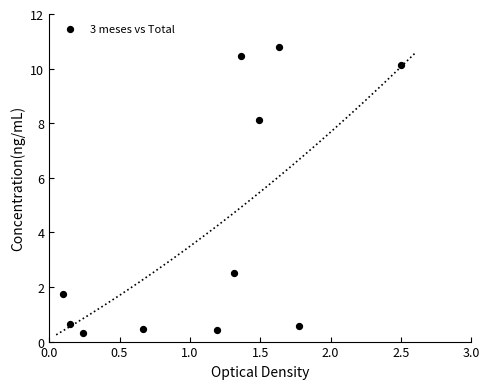

What is the range of X values (max minus min)?

2.4